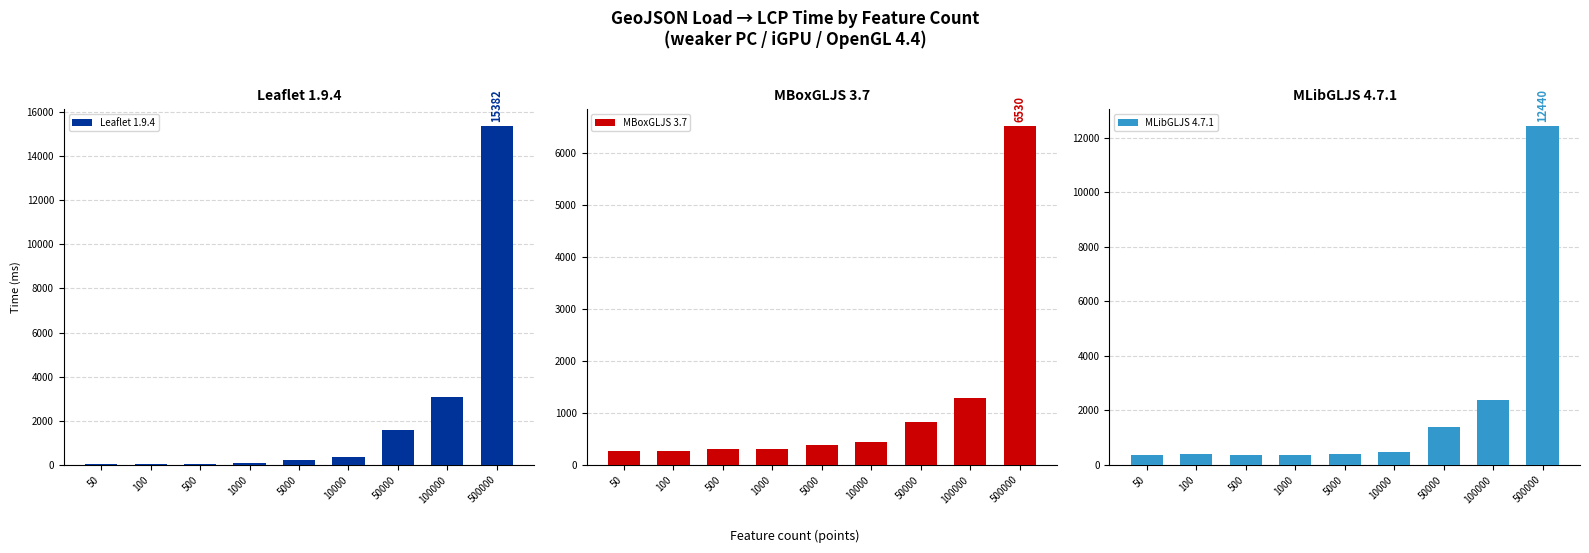

List the series in order of their overall mean, highest first.

Leaflet 1.9.4, MLibGLJS 4.7.1, MBoxGLJS 3.7